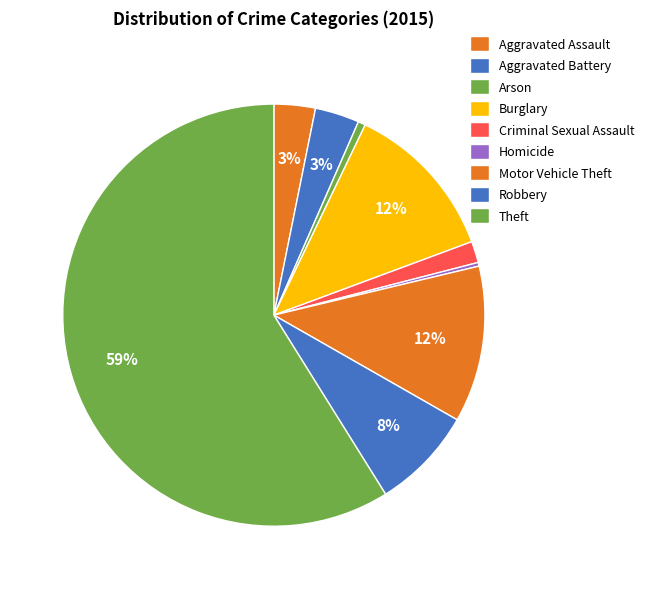

Combined, what portion of the pie is Aggravated Assault and Arson?

3.7%